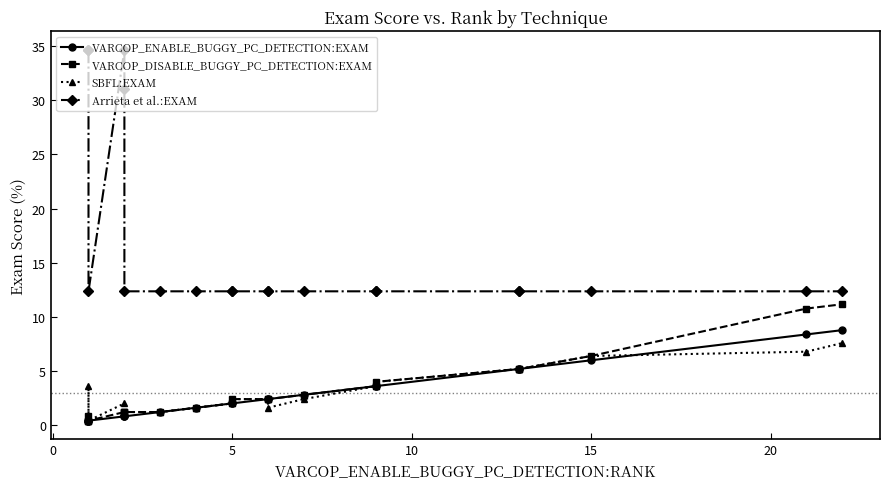

Count the number of data series in this chart.

4